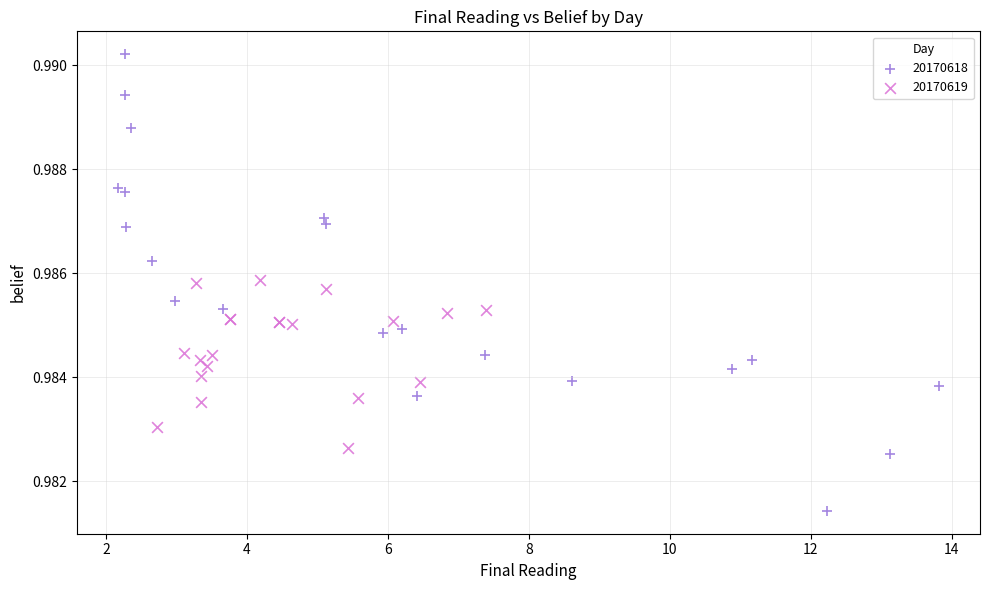

What are all the series names shown in the legend?

20170618, 20170619